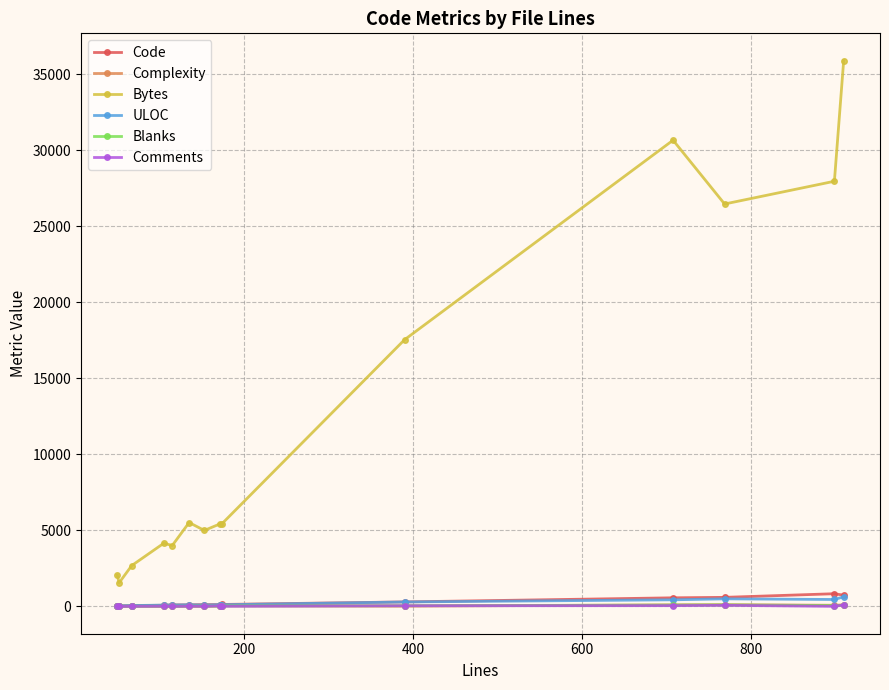

True or false: Comments and Bytes cross at least once.

False